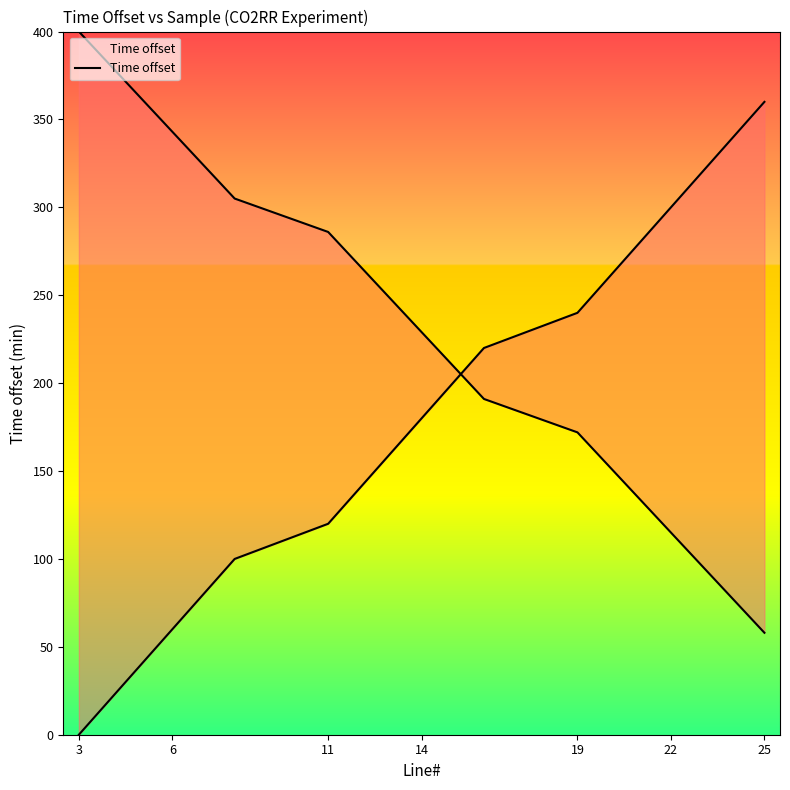

Which category has the lowest value across all series?

3